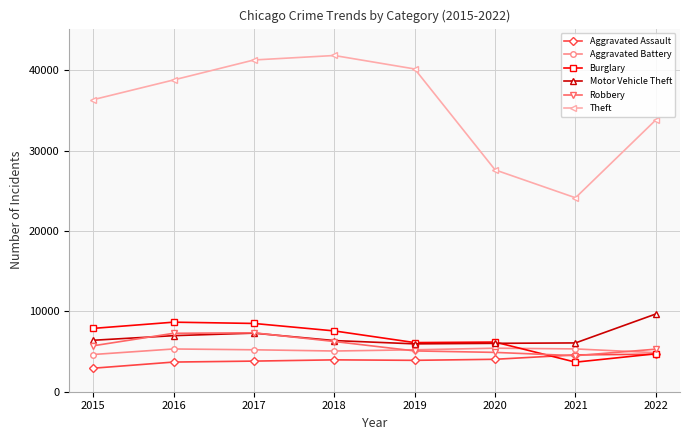

What is the highest value of the Robbery series?

7327